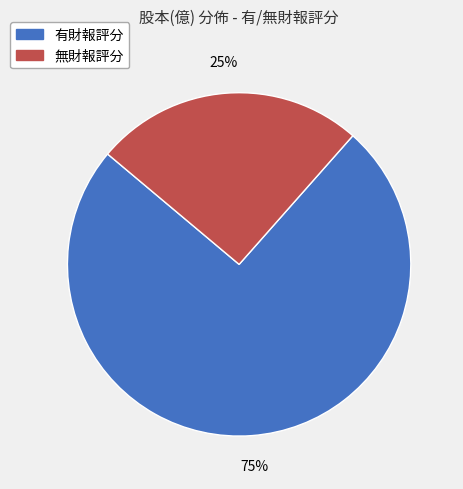

Is there a majority slice in this chart?

Yes